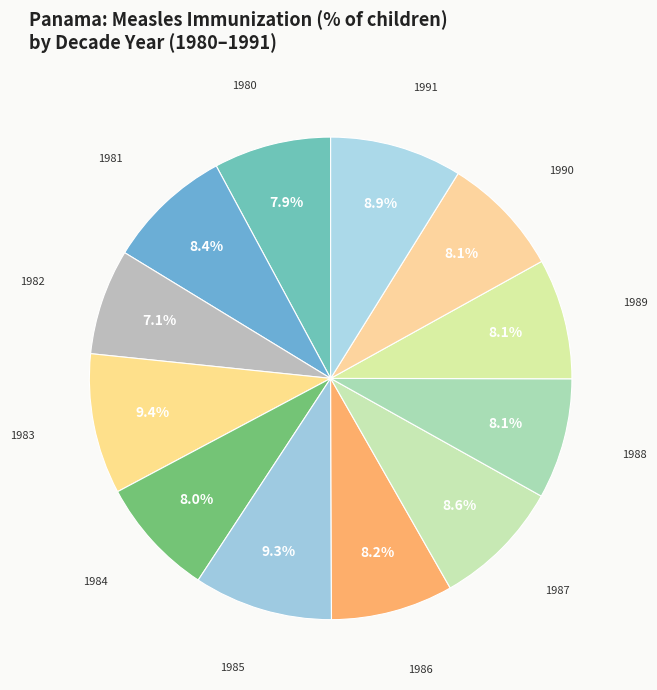

How many segments does this pie chart have?

12